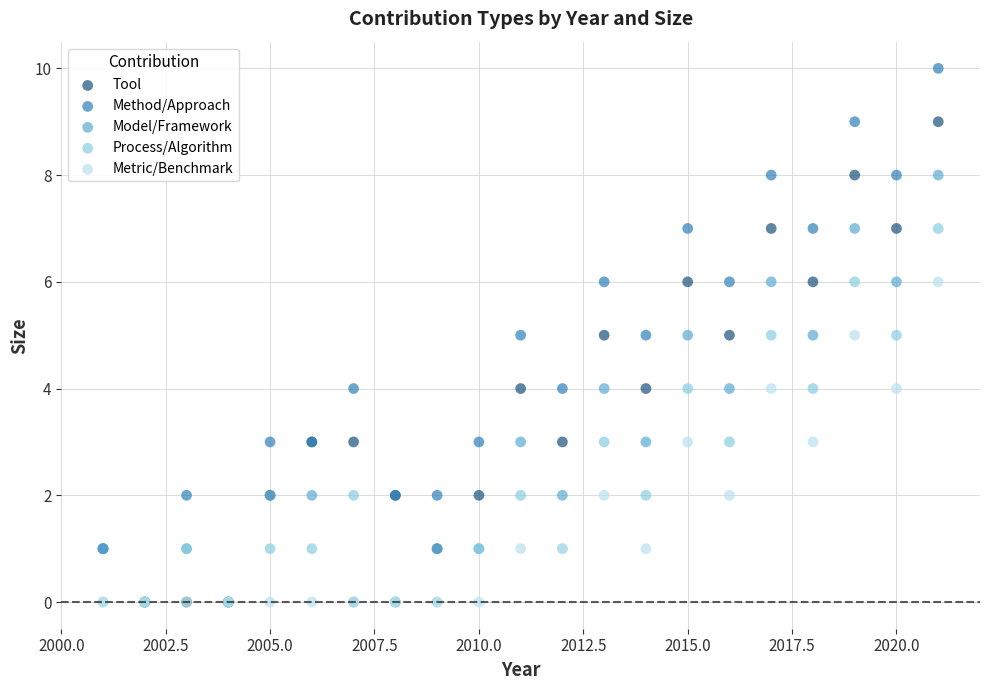

Which series has the widest spread of Y values?

Method/Approach